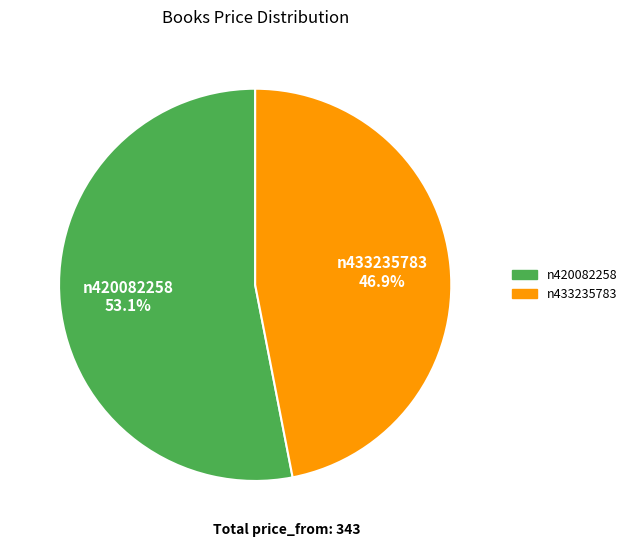

What is the smallest slice in the pie chart?

n433235783